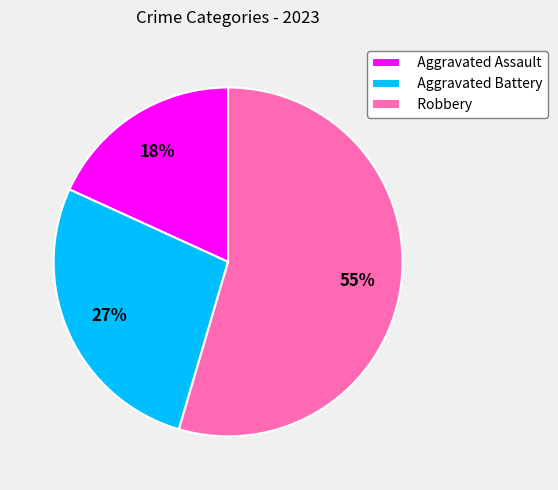

How many slices are in this pie chart?

3